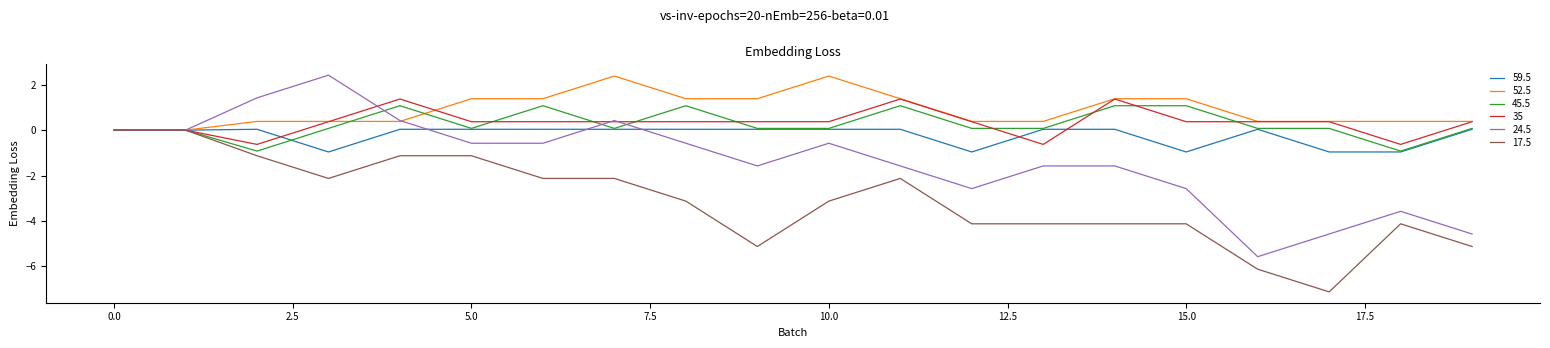

What is the greatest value displayed?

2.4